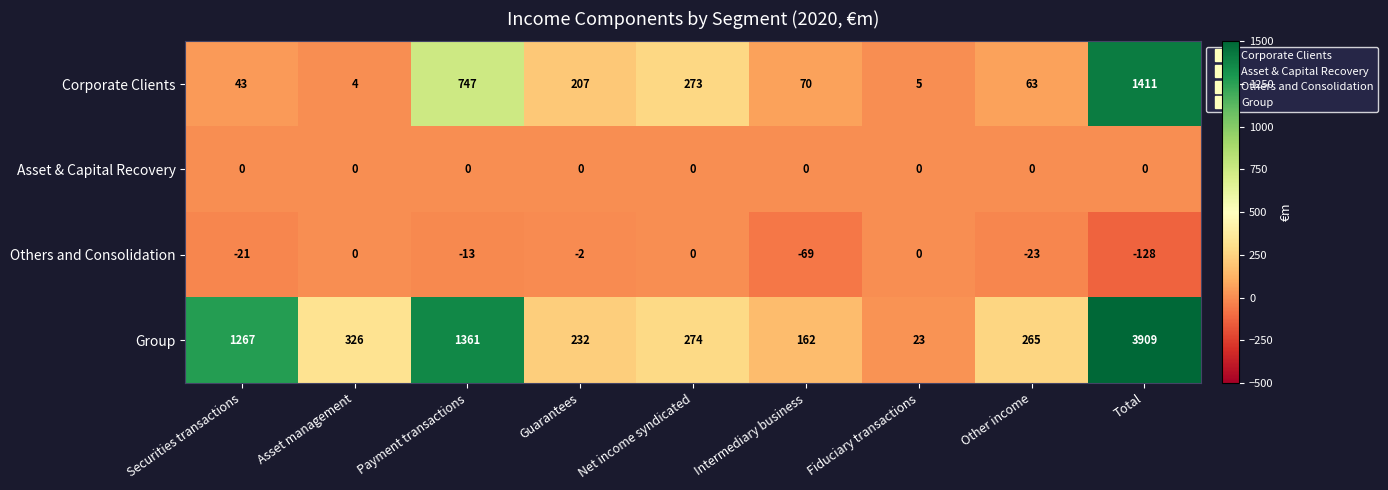

What is the smallest value displayed?

-128